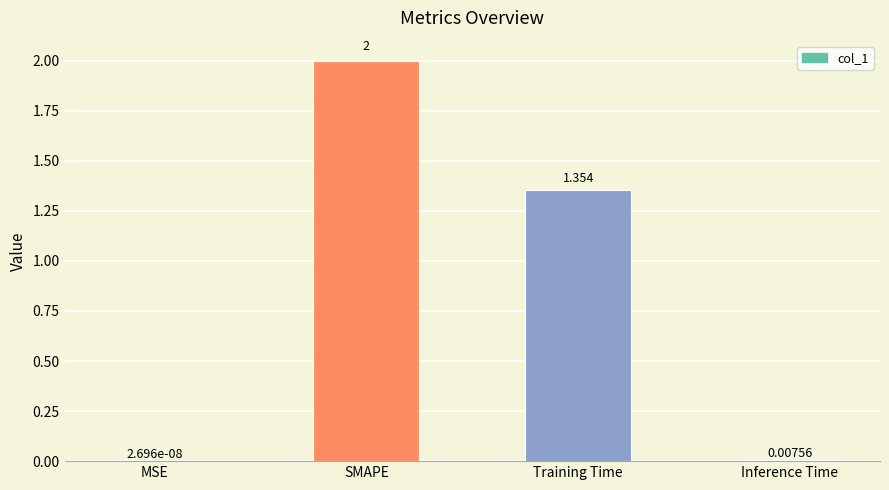

Are the bars horizontal?

No